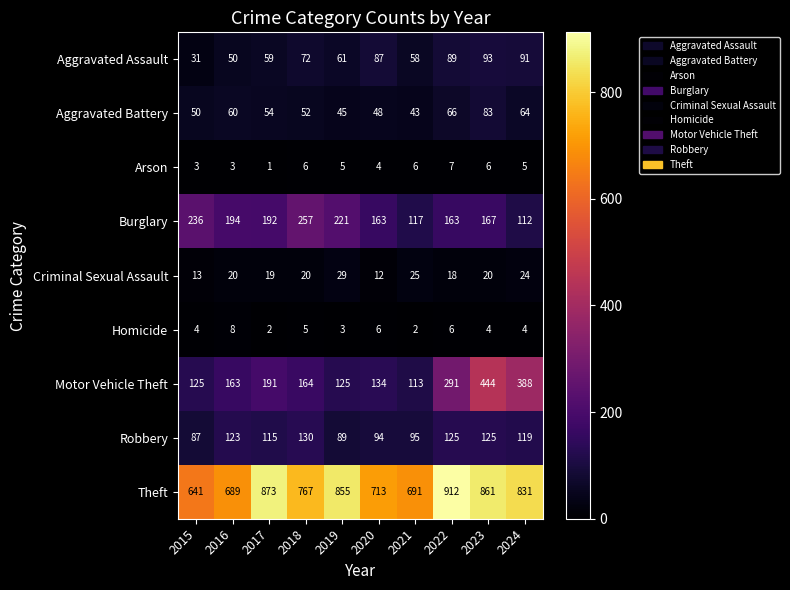

Which series has the largest range (max minus min)?

Motor Vehicle Theft